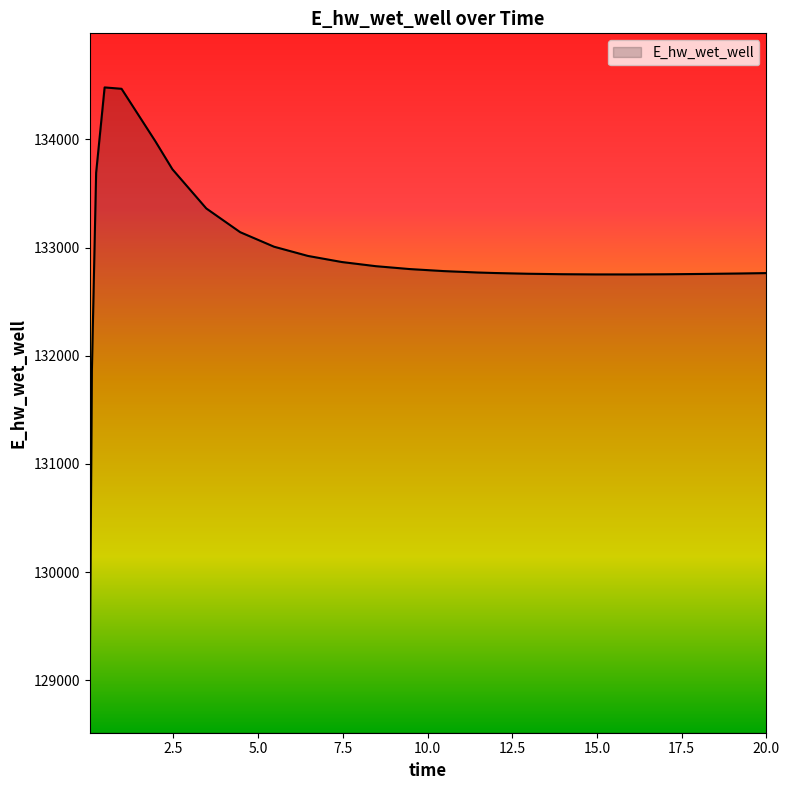

What is the sum of all values?

3588047.2